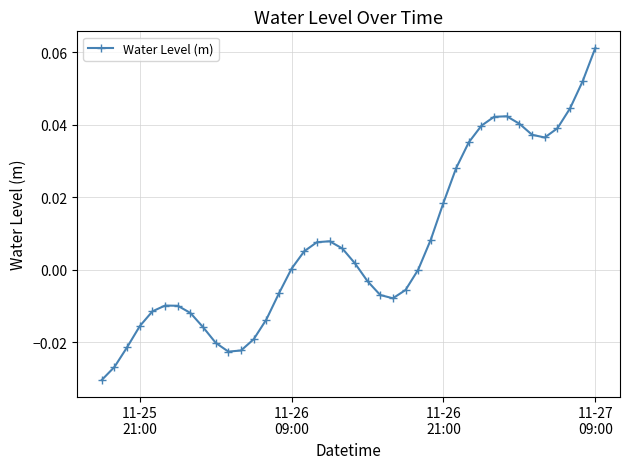

True or false: there are more than 1 points higher than both neighbors.

True